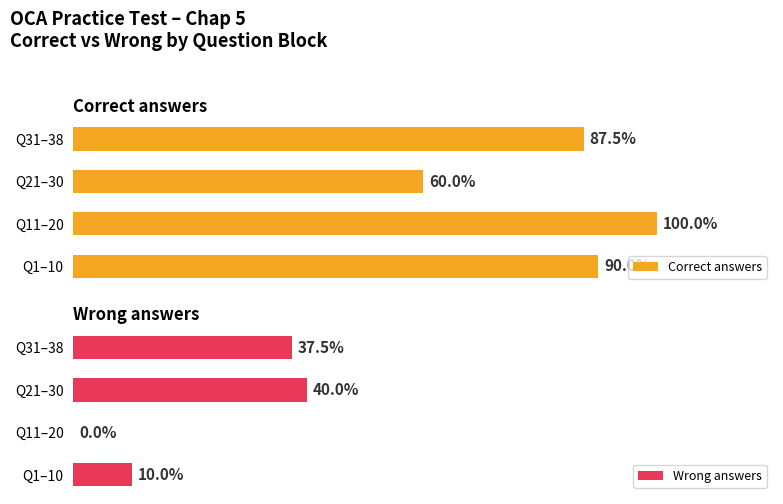

At which label does Wrong answers reach its peak?

Q21–30